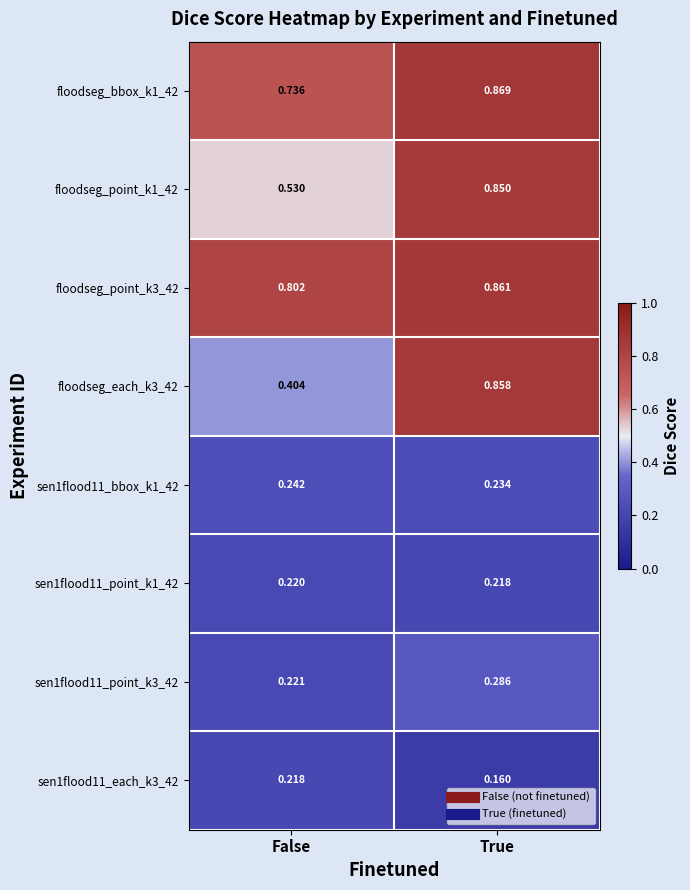

Which category has the highest value across all series?

True